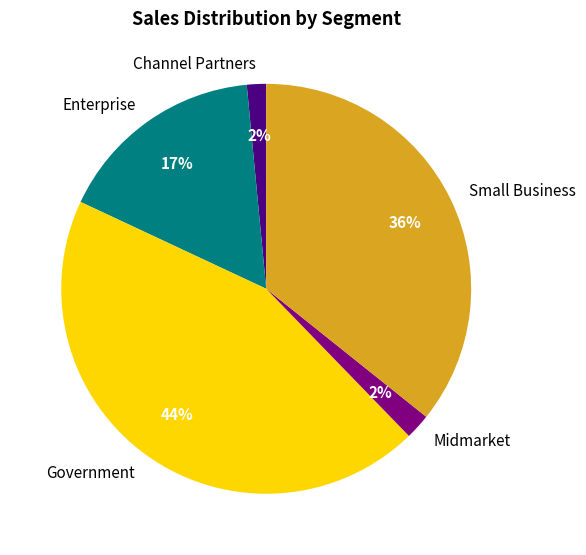

True or false: Enterprise accounts for 17% of the total.

True